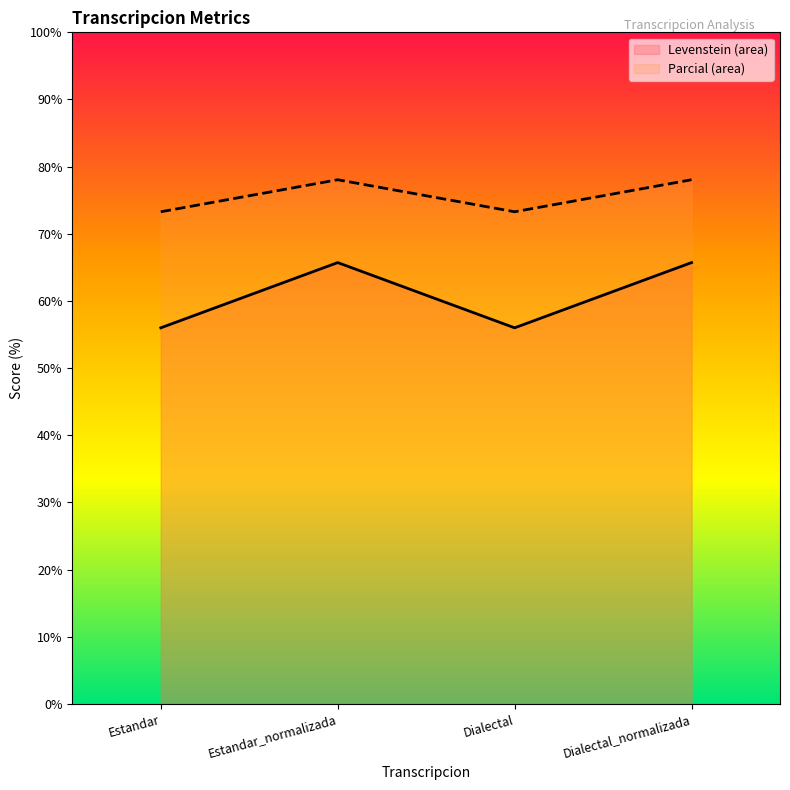

List the series in order of their peak value, highest first.

Parcial, Levenstein